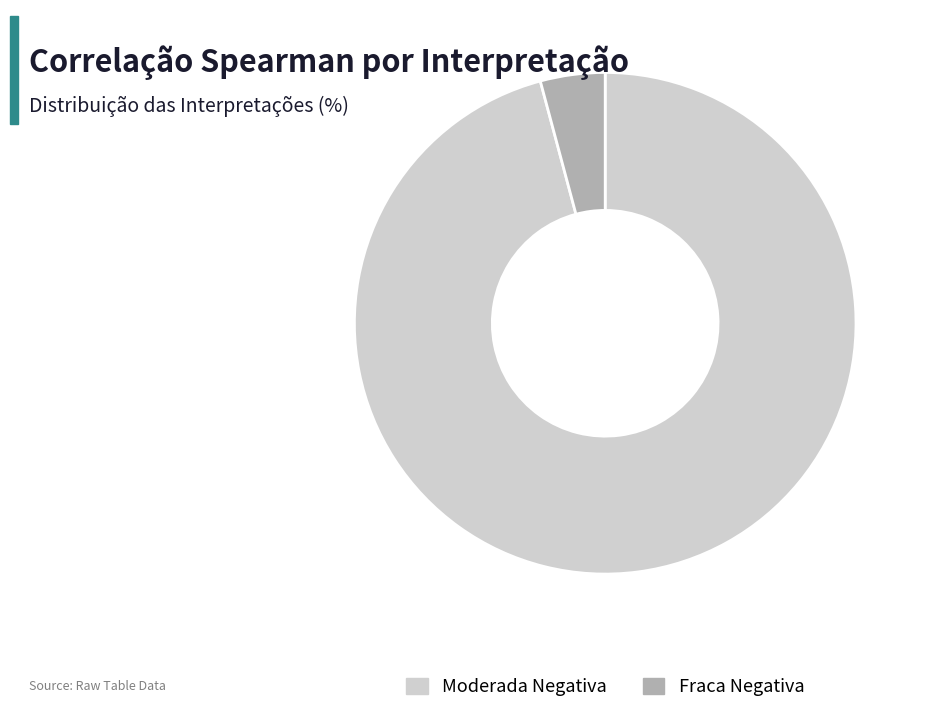

Is the sum of Fraca Negativa and Moderada Negativa greater than half?

Yes